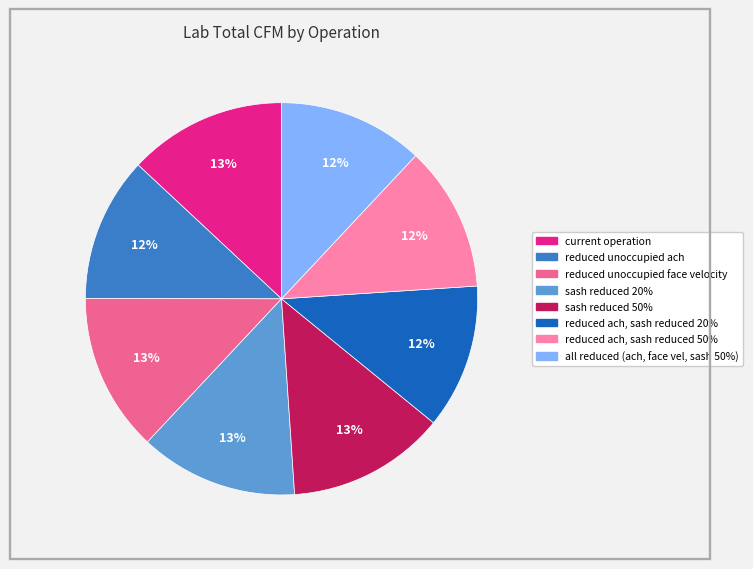

Combined, do reduced unoccupied ach and reduced unoccupied face velocity account for over 50%?

No